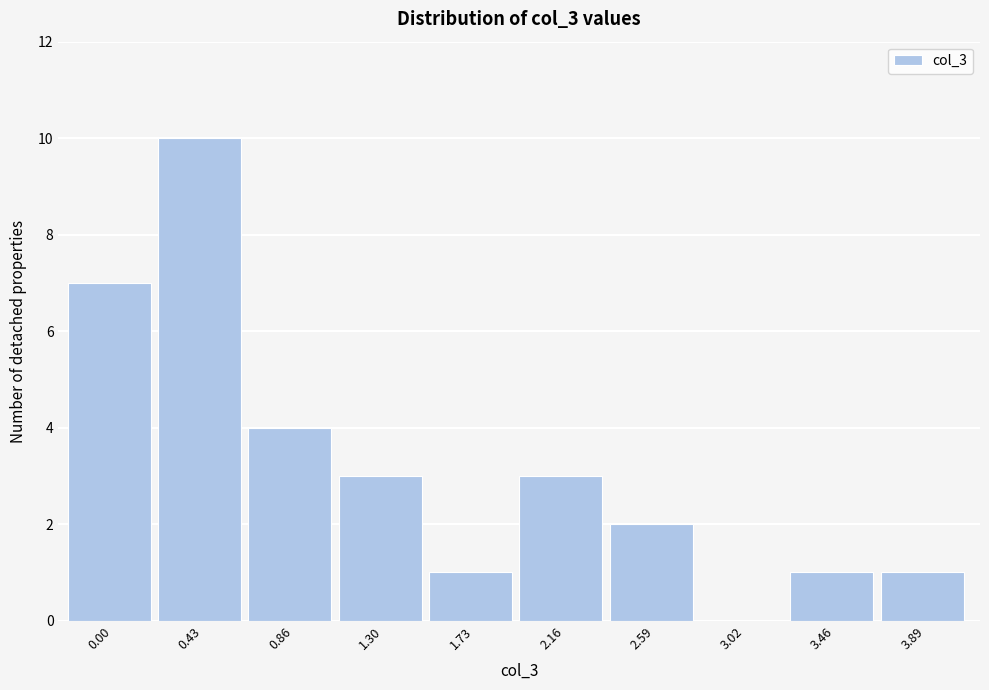

Reading right to left, list all the values displayed in this chart.

3.89=1	3.46=1	3.02=0	2.59=2	2.16=3	1.73=1	1.30=3	0.86=4	0.43=10	0.00=7